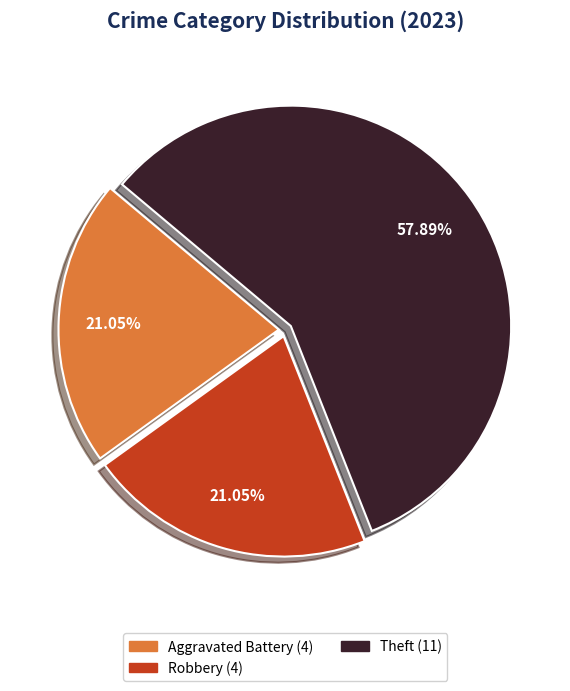

Does any single category account for the majority?

Yes